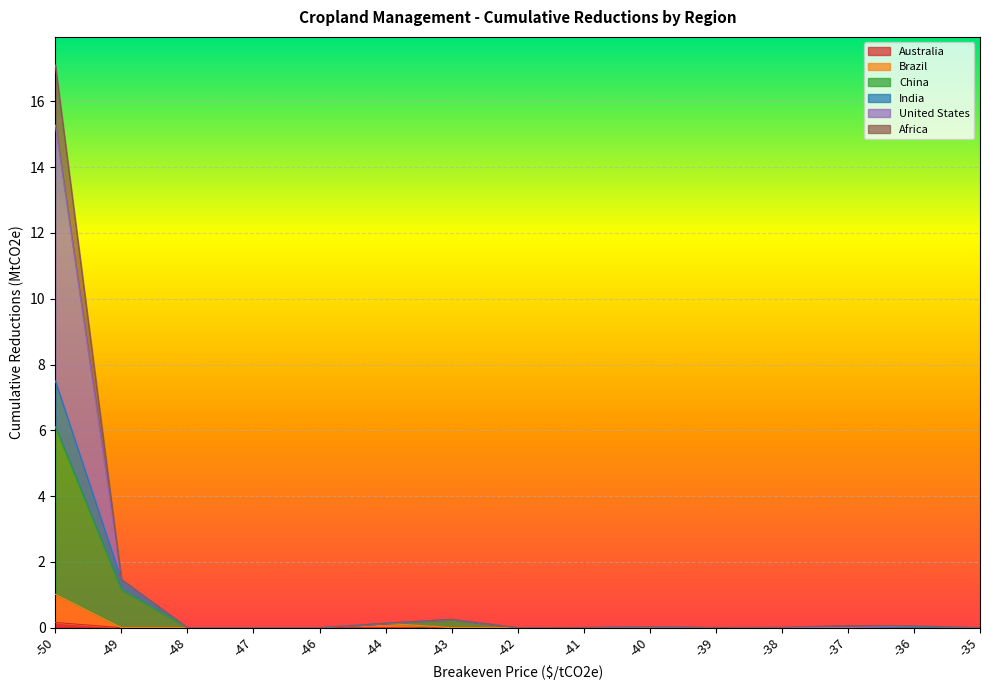

True or false: China and India cross at least once.

False